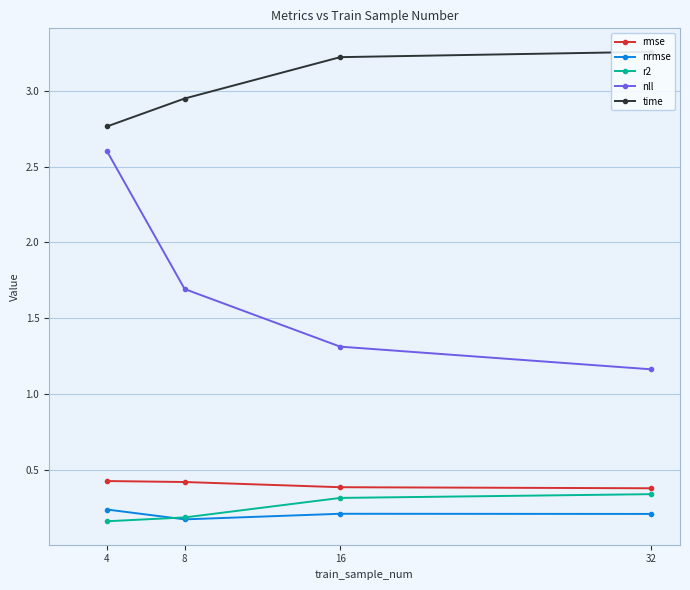

Where is rmse nearest to the value 0?

32